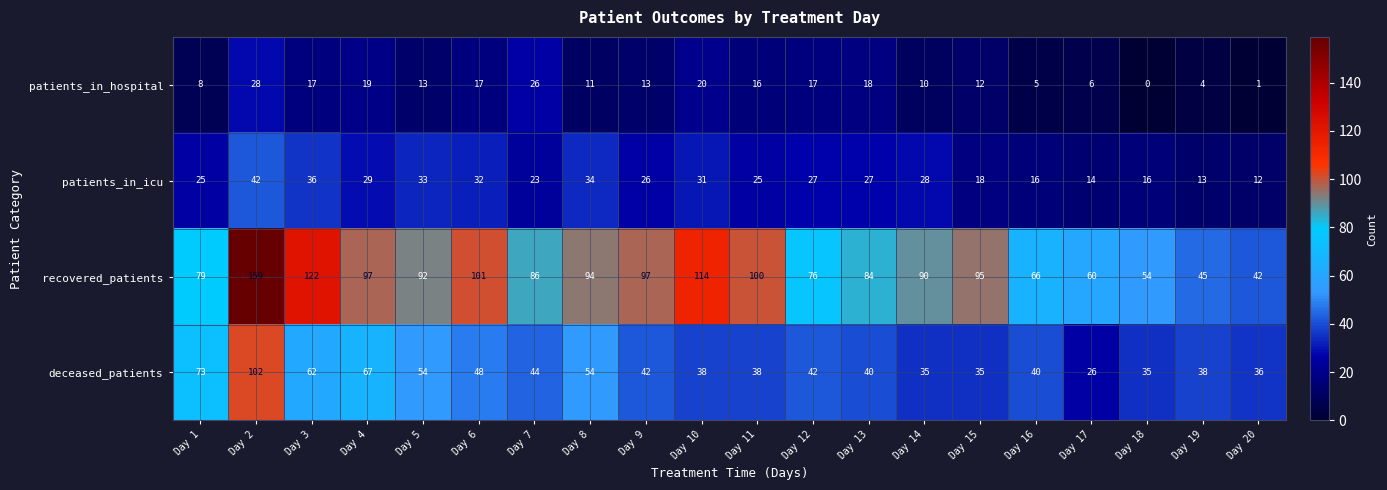

Which label corresponds to the smallest value in the chart?

Day 18